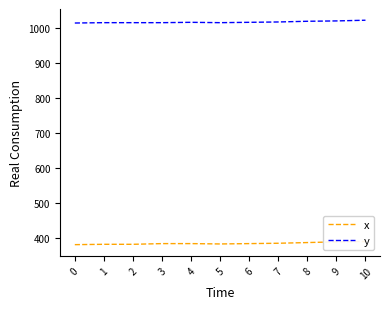

Does the chart have visible grid lines?

No